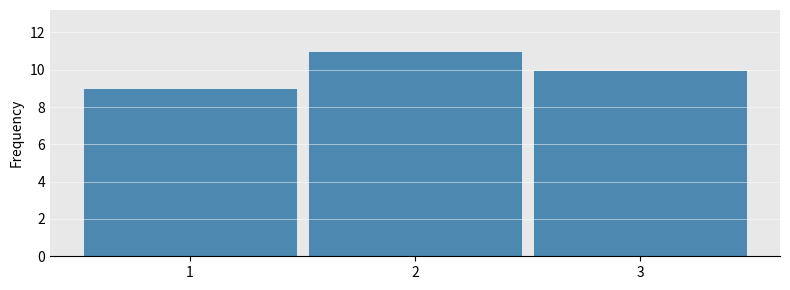

Reading left to right, extract all data points from this chart.

9	11	10